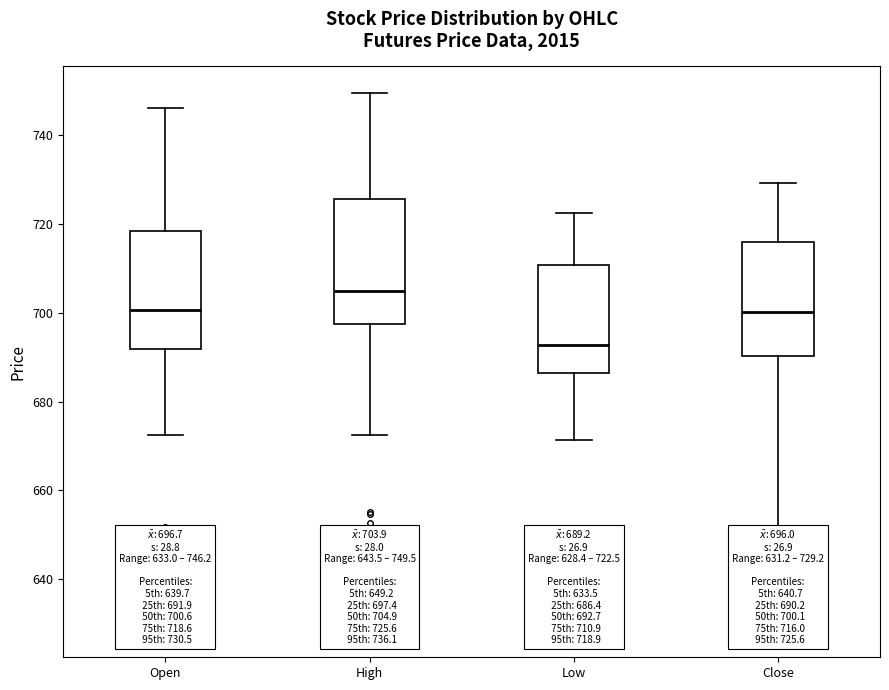

Which box's median line is the lowest?

Low